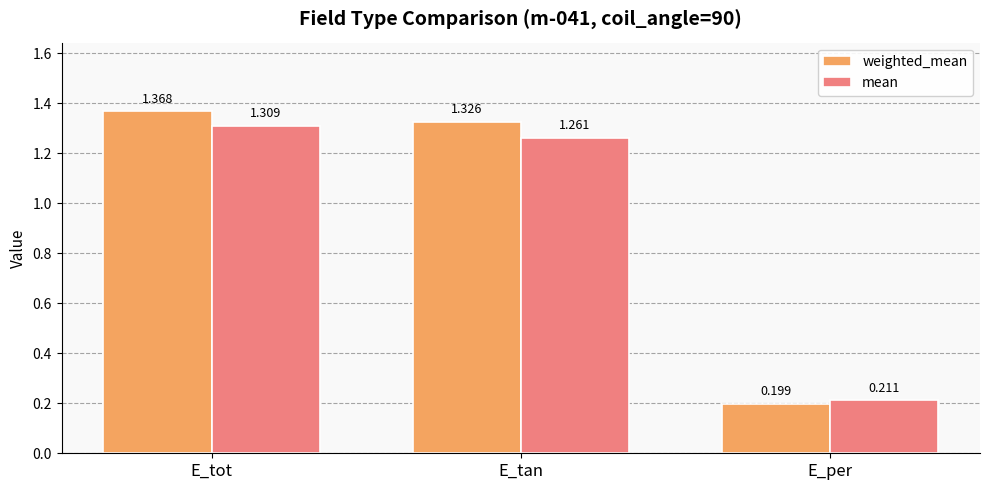

At which category is the sum across all series the highest?

E_tot